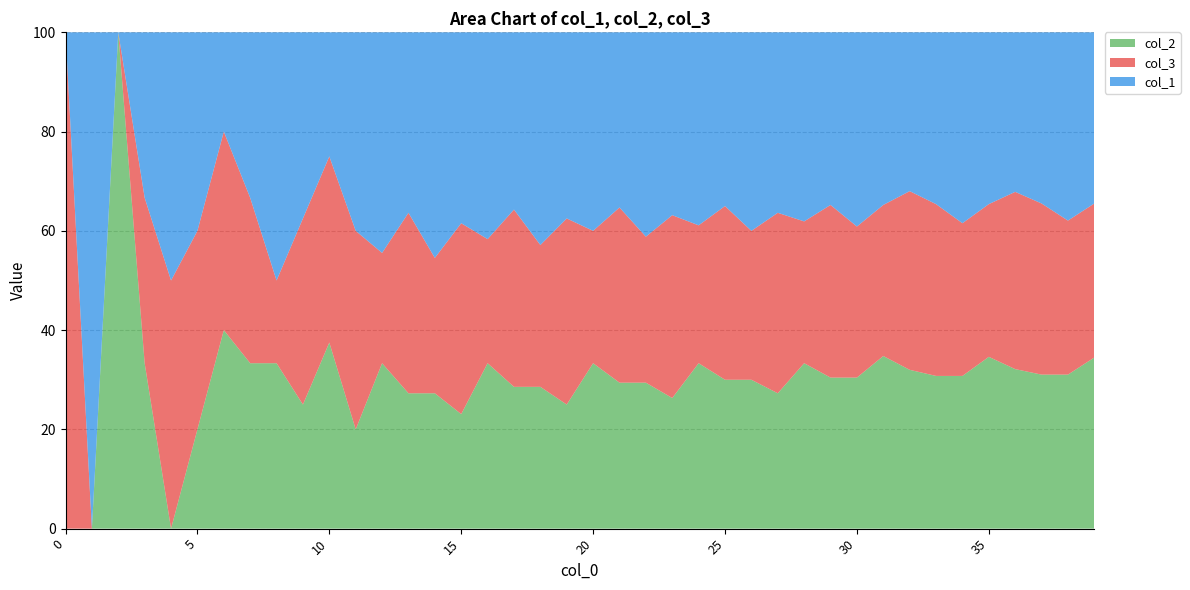

Reading left to right, extract all data points from this chart.

col_2: 0	0	4	4	0	4	8	8	8	8	12	8	12	12	12	12	16	16	16	16	20	20	20	20	24	24	24	24	28	28	28	32	32	32	32	36	36	36	36	40
col_3: 4	0	0	4	8	8	8	8	4	12	12	16	8	16	12	20	12	20	16	24	16	24	20	28	20	28	24	32	24	32	28	28	36	36	32	32	40	40	36	36
col_1: 0	4	0	4	8	8	4	8	12	12	8	16	16	16	20	20	20	20	24	24	24	24	28	28	28	28	32	32	32	32	36	32	32	36	40	36	36	40	44	40